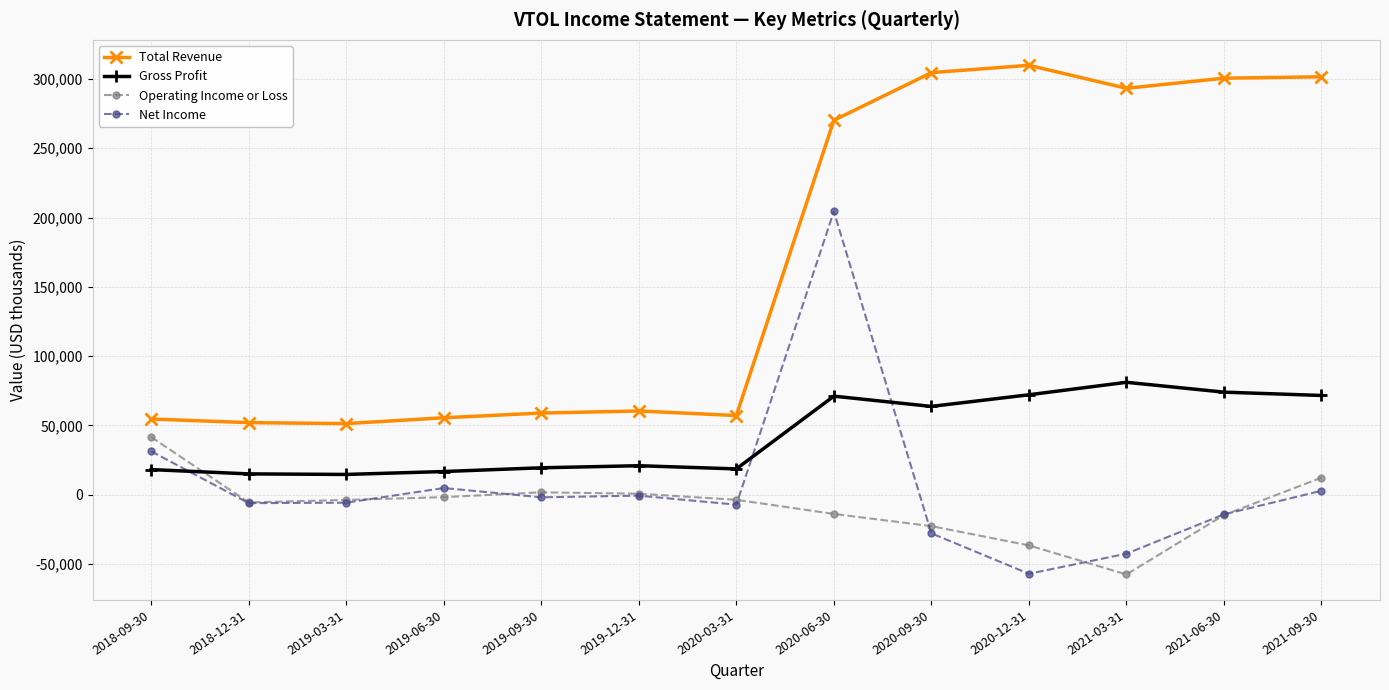

How many values in the Total Revenue series are below 60400?

6